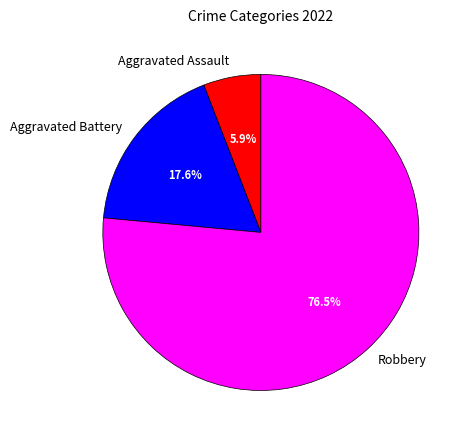

Is there a majority slice in this chart?

Yes